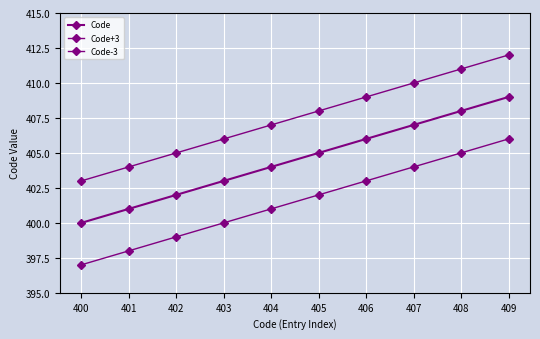

The Code series shows 114 at 402. True or false?

False